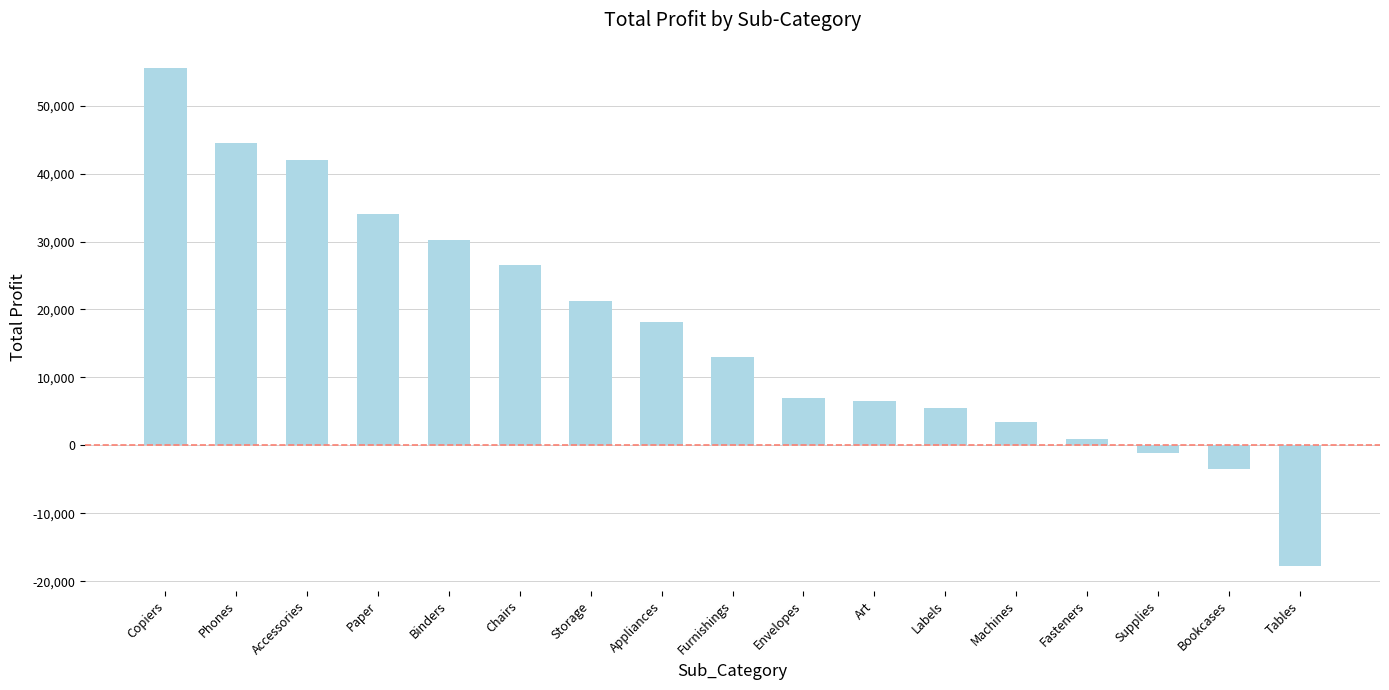

Between Furnishings and Art, which is larger?

Furnishings